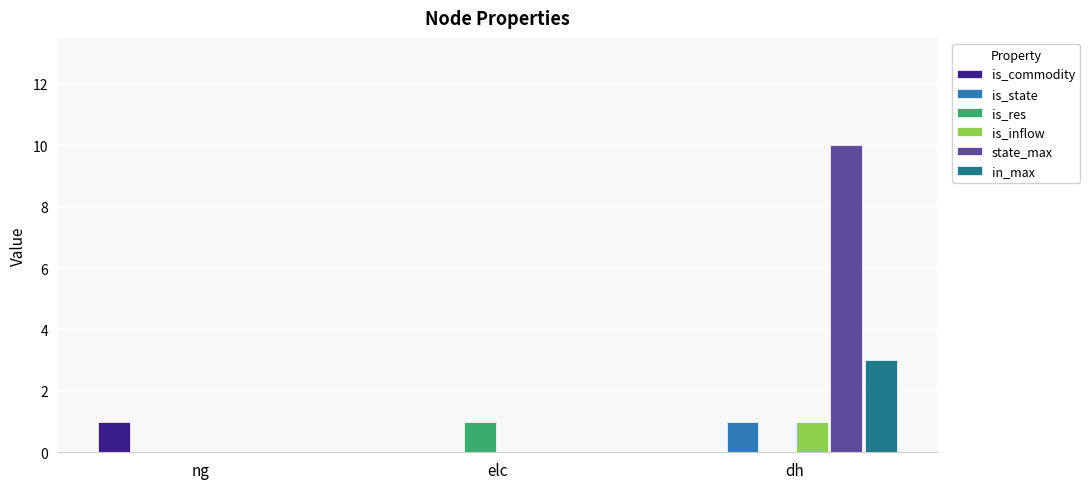

At which label does is_res reach its peak?

elc